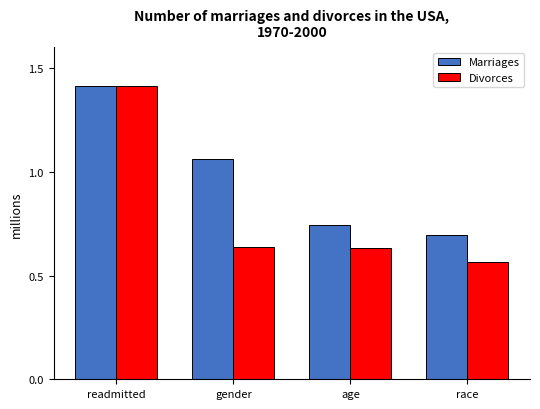

What is the sum of all Marriages values?

3.9